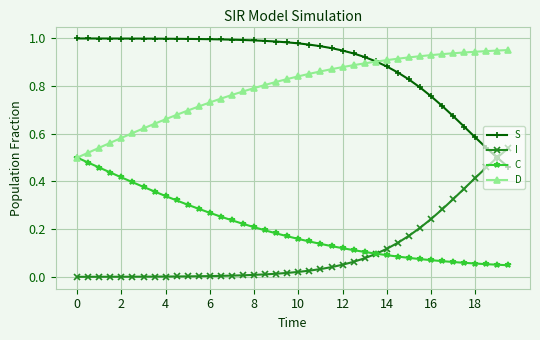

True or false: I and D cross at least once.

False